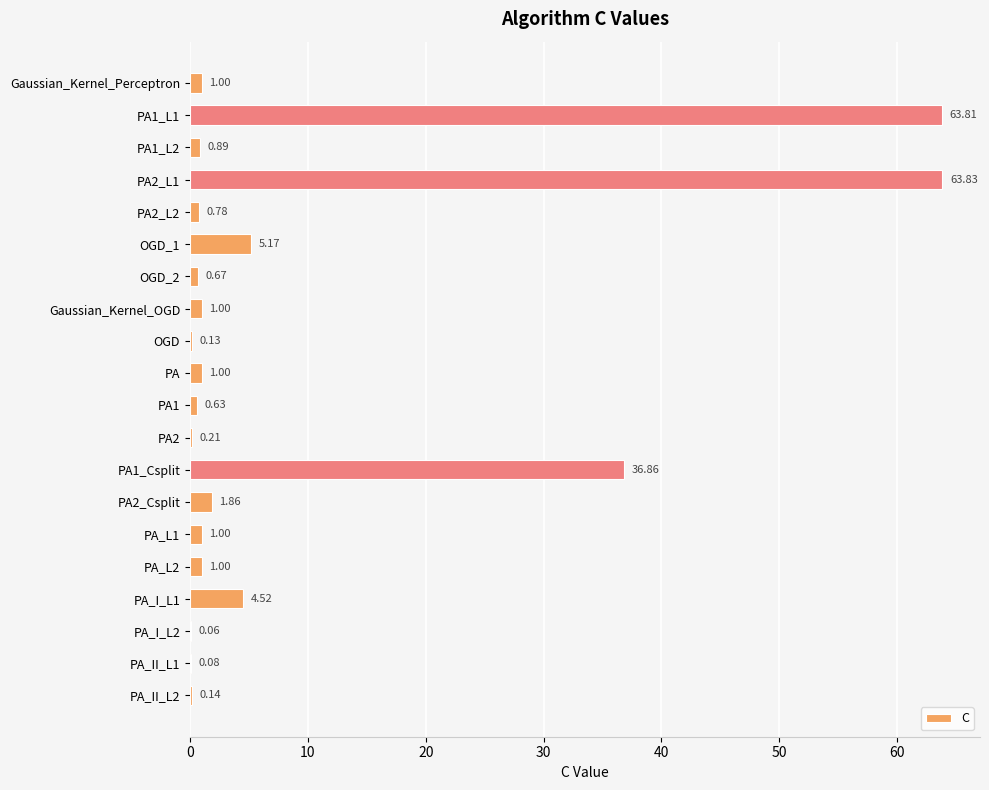

What is the change in value from OGD_2 to OGD?

-0.5